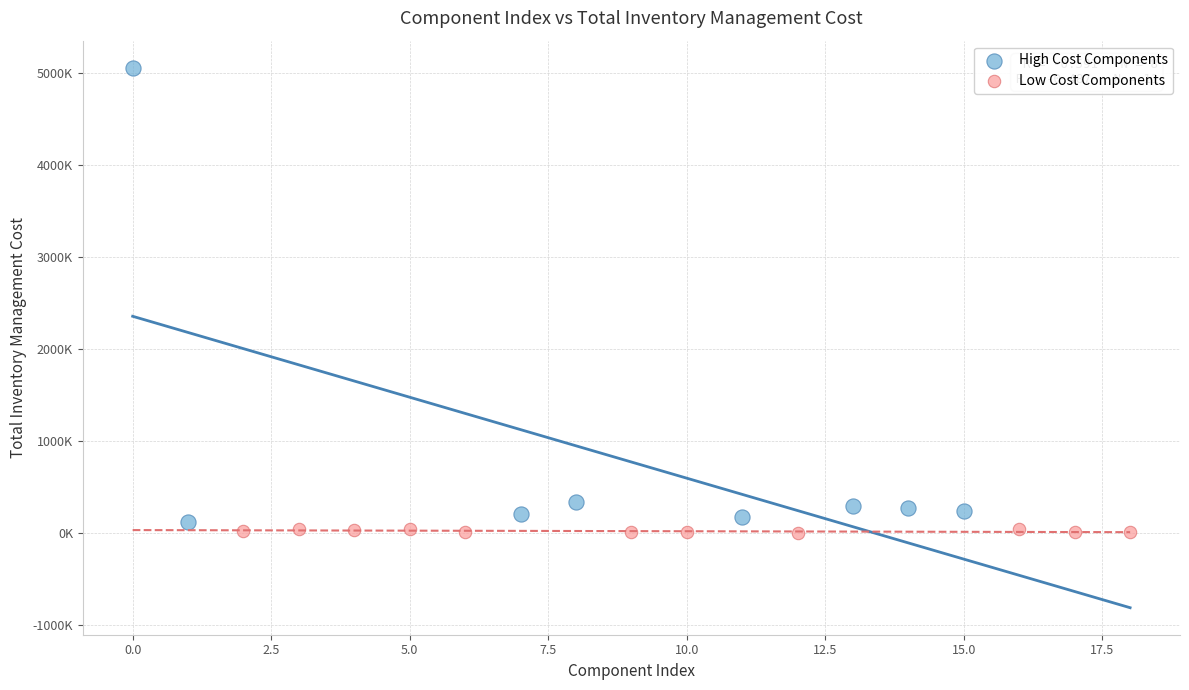

What are all the series names shown in the legend?

High Cost Components, Low Cost Components